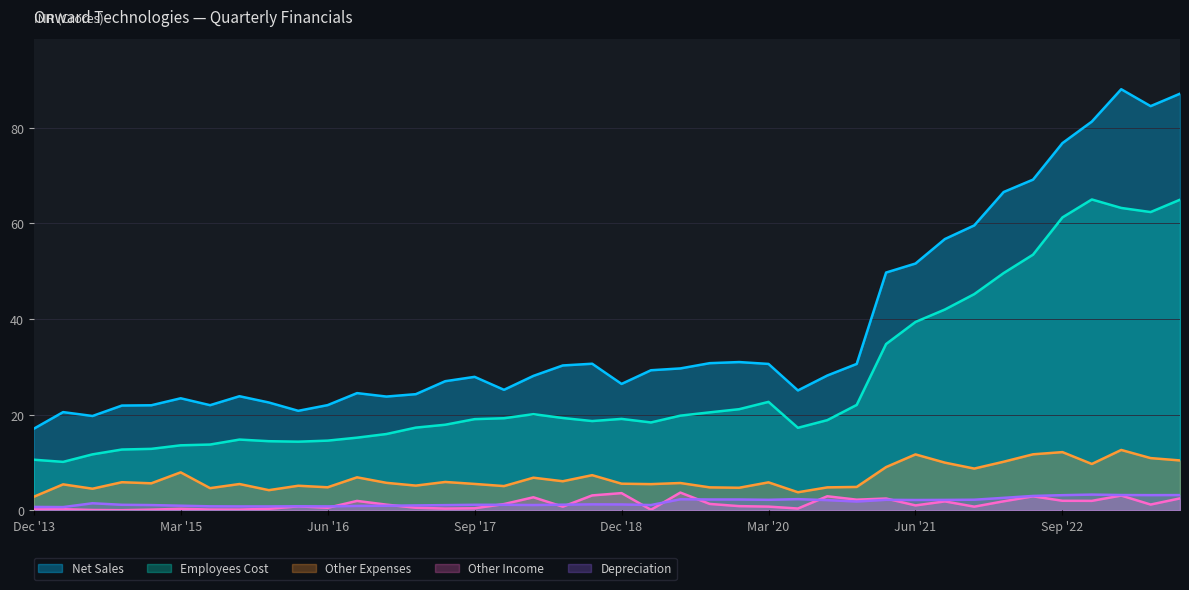

How many lines are shown in the chart?

5